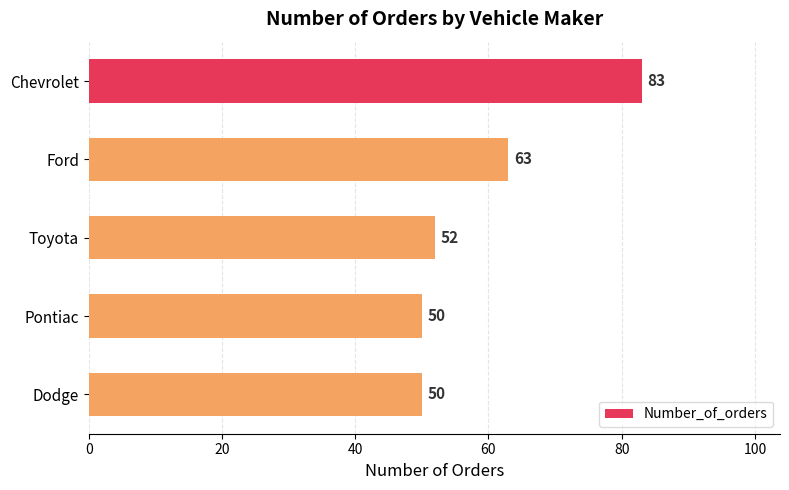

Which category has the highest value across all series?

Chevrolet